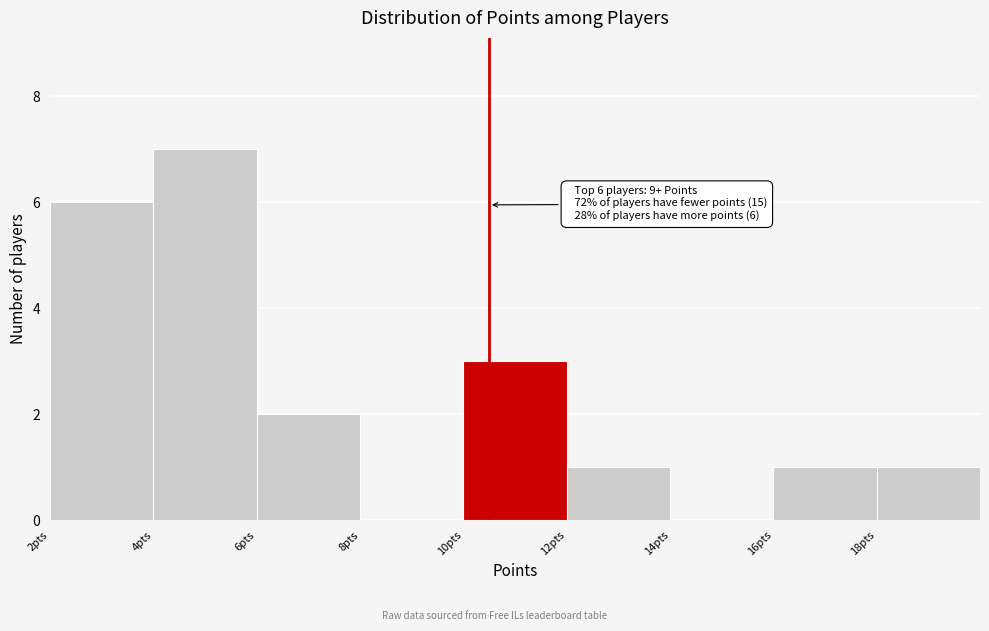

Reading left to right, list all the values displayed in this chart.

2pts=6	4pts=7	6pts=2	8pts=0	10pts=3	12pts=1	14pts=0	16pts=1	18pts=1